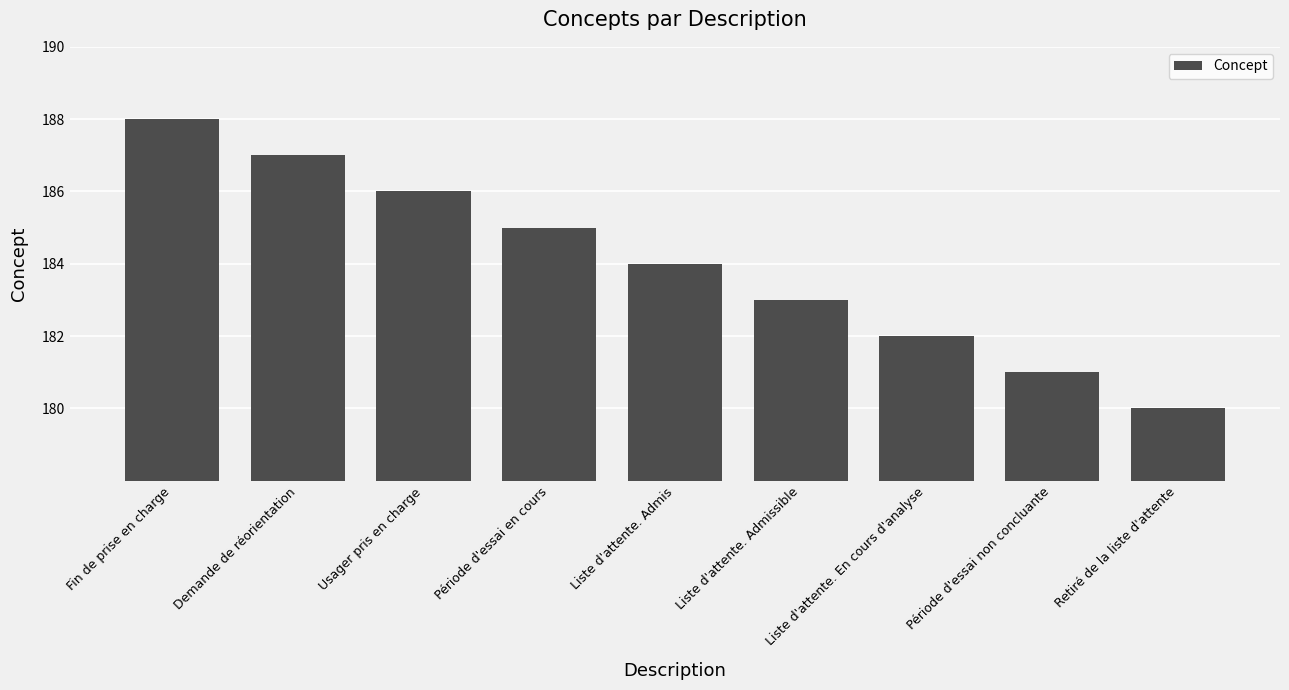

What is the average value?

184